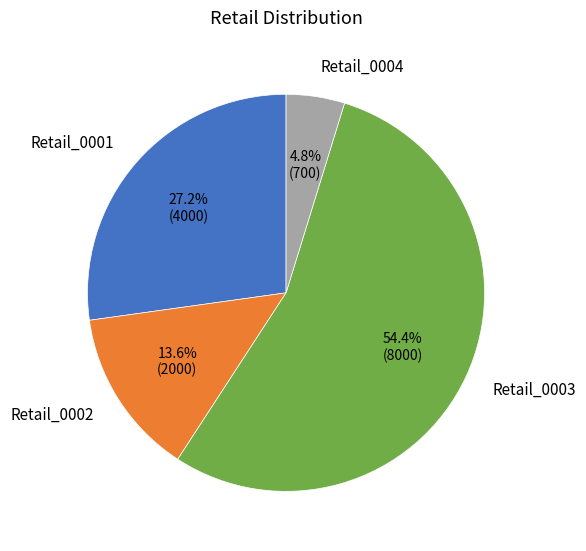

What portion of the pie excludes Retail_0001?

72.8%